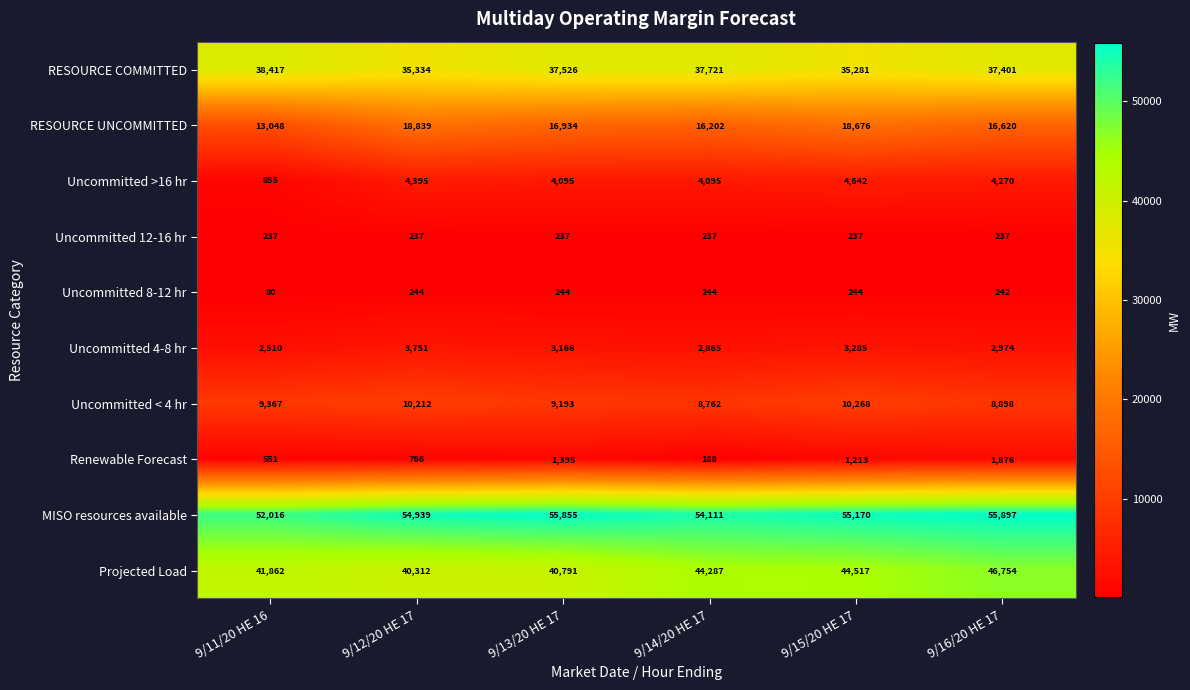

Which series has the widest spread of values?

Projected Load